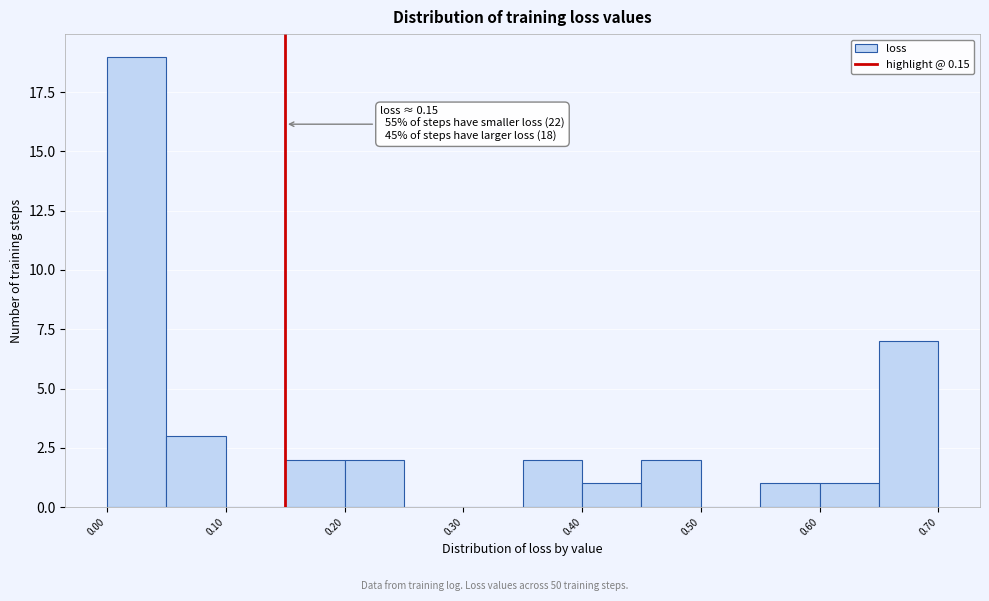

Over which range of the x-axis is the bar tallest?

0.00 to 0.05